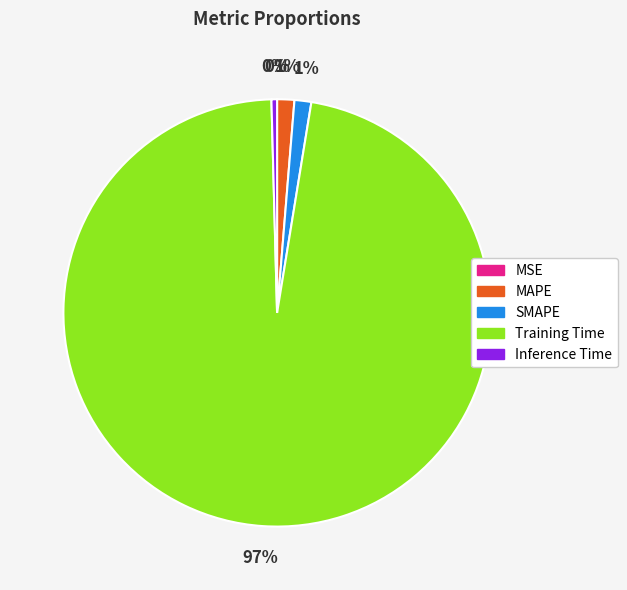

To the nearest percent, what is the average slice percentage?

20%